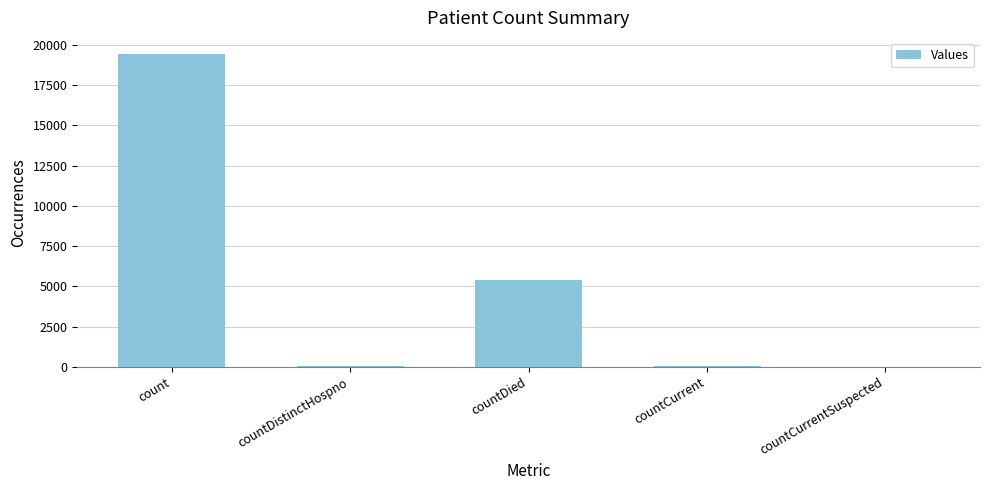

Are the bars horizontal?

No